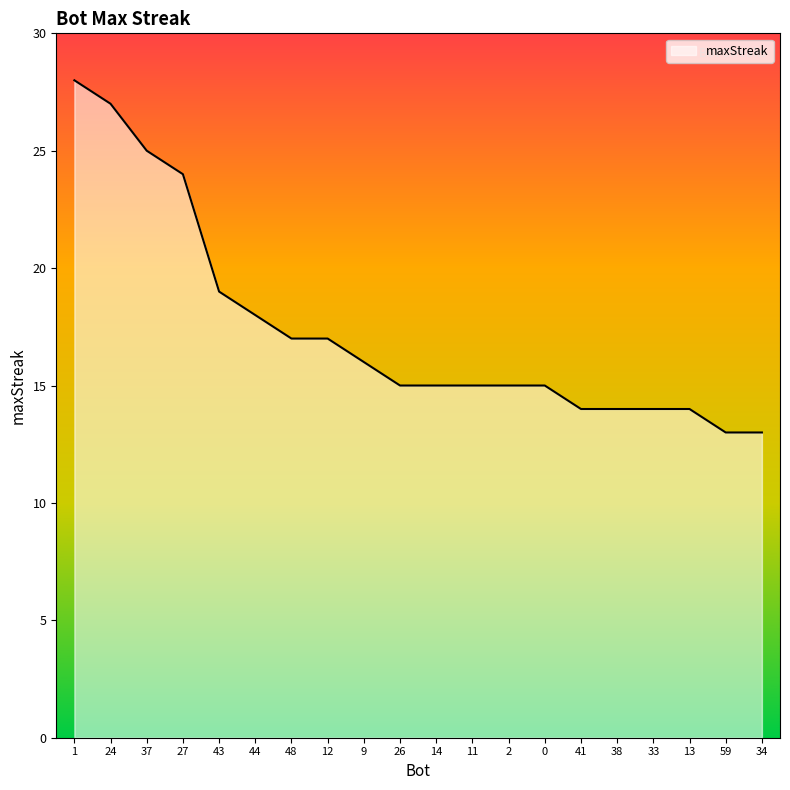

What position from the left is 59?

19